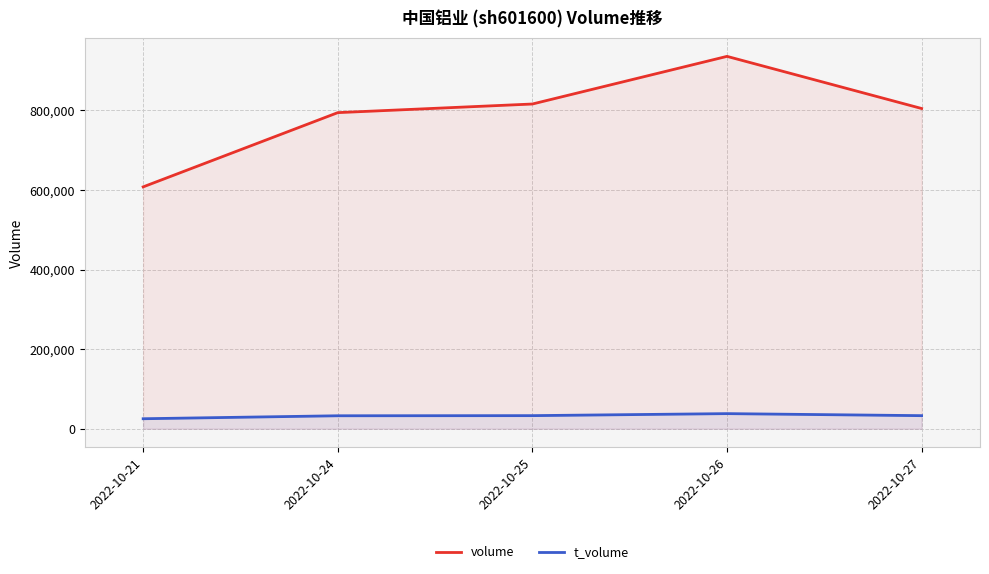

True or false: volume and t_volume cross at least once.

False